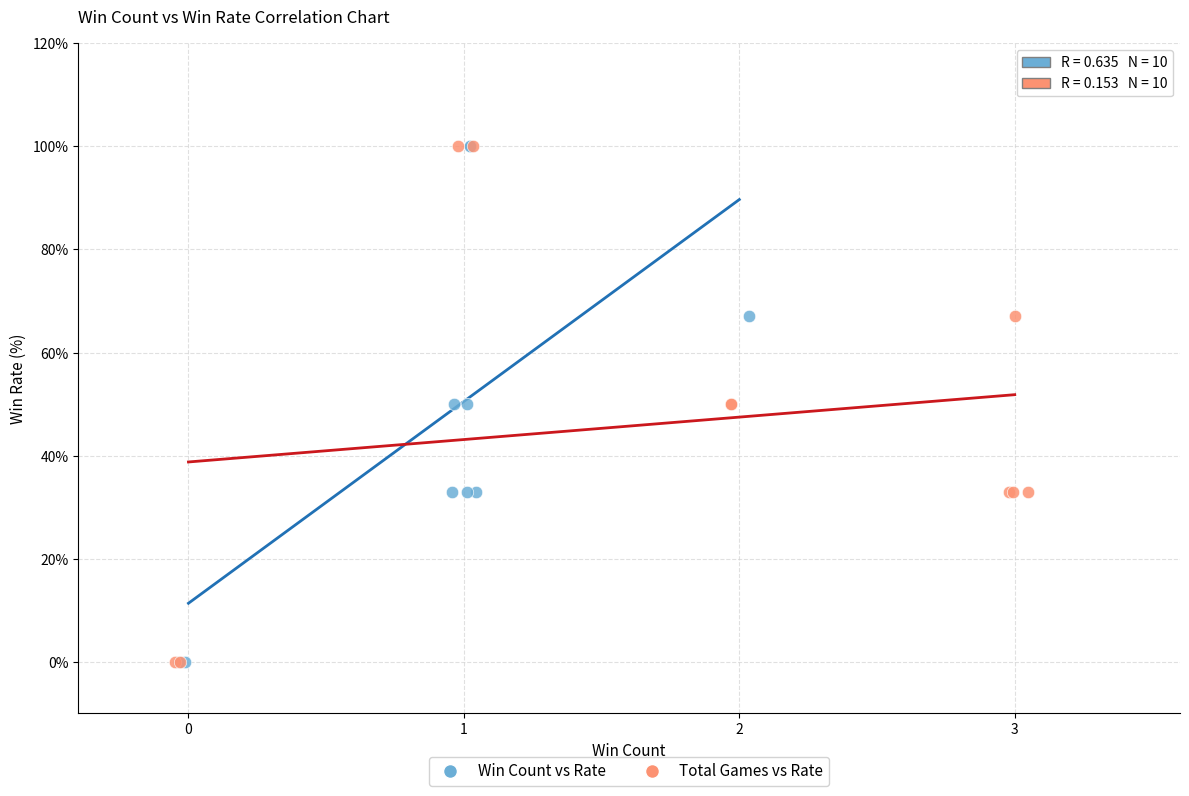

What are all the series names shown in the legend?

Win Count vs Rate, Total Games vs Rate